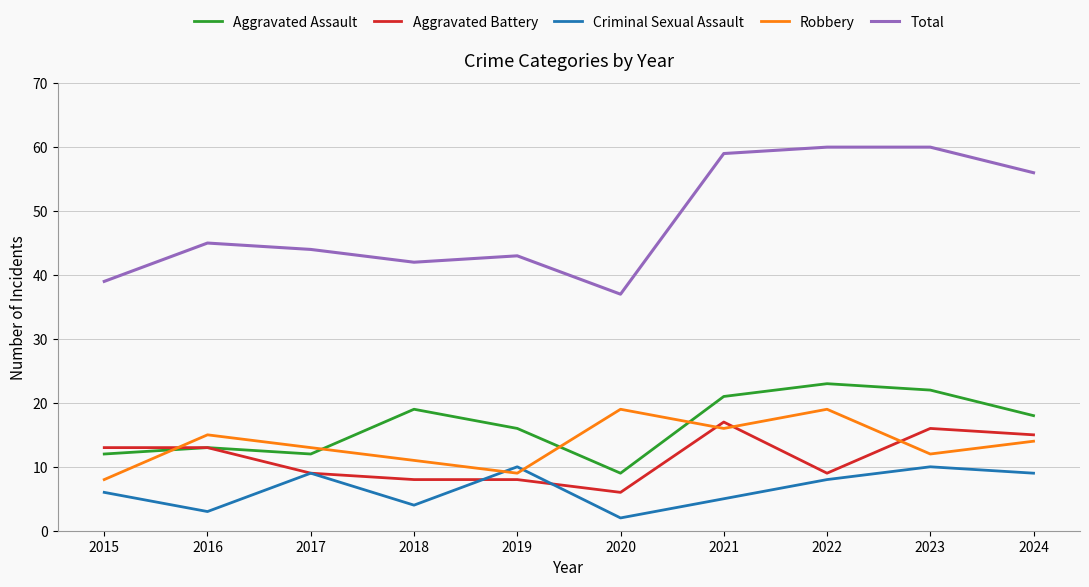

Is the value of Robbery at 2018 greater than the value of Aggravated Battery at 2020?

Yes